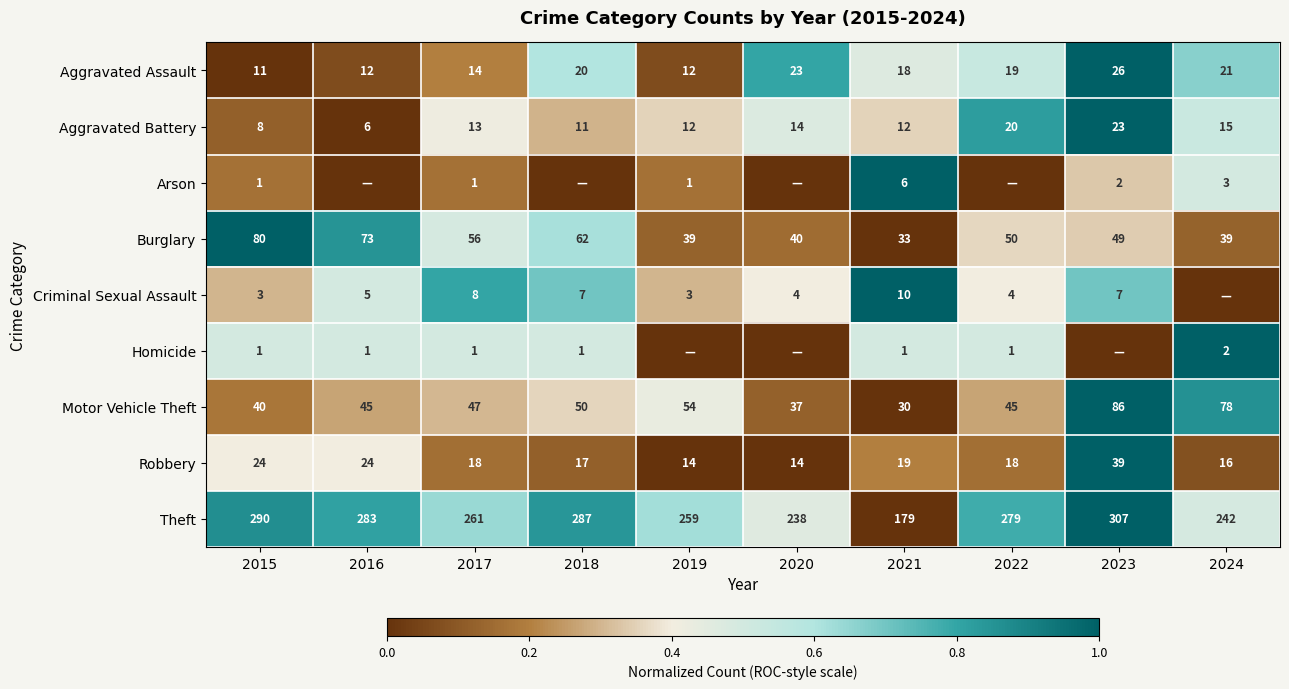

What is the spread (max minus min) of values at 2024?

1.0